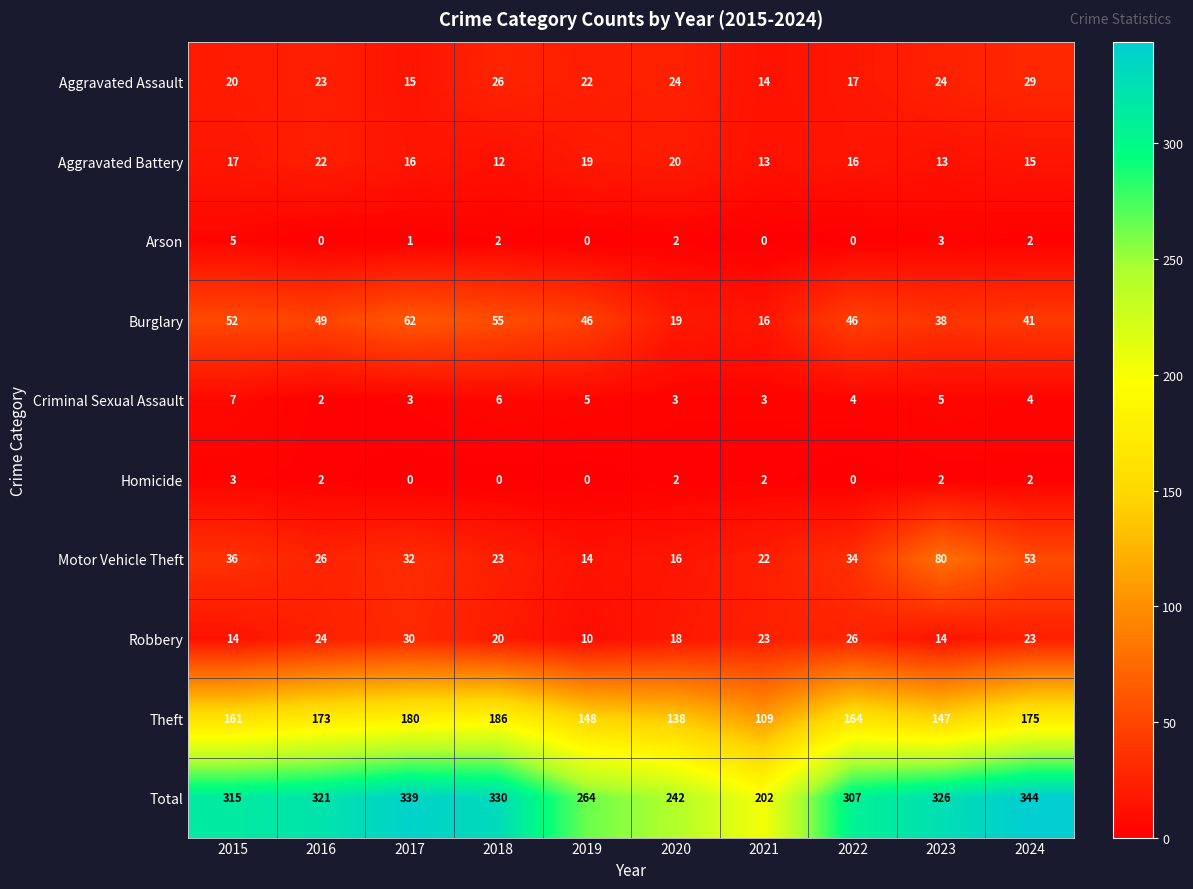

Which series changed the most between 2017 and 2021?

Total